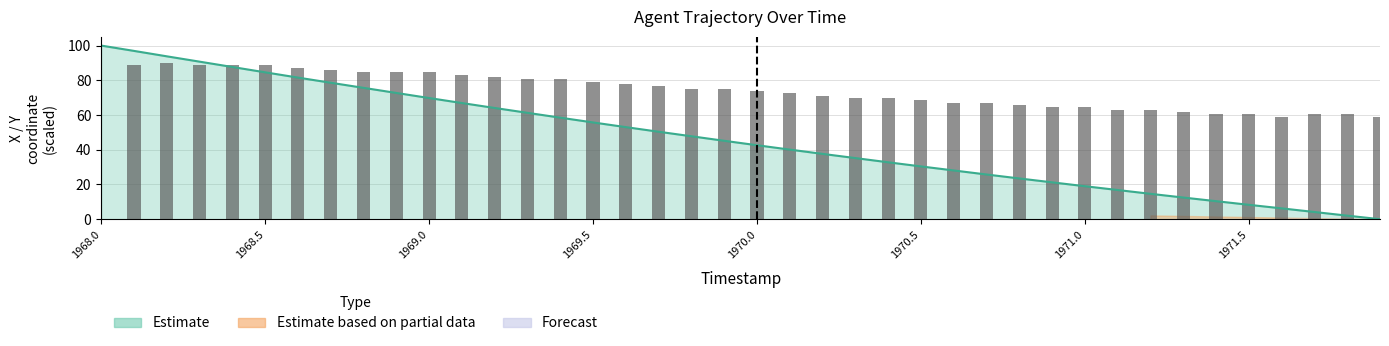

What is the sum of all values?

1845.9